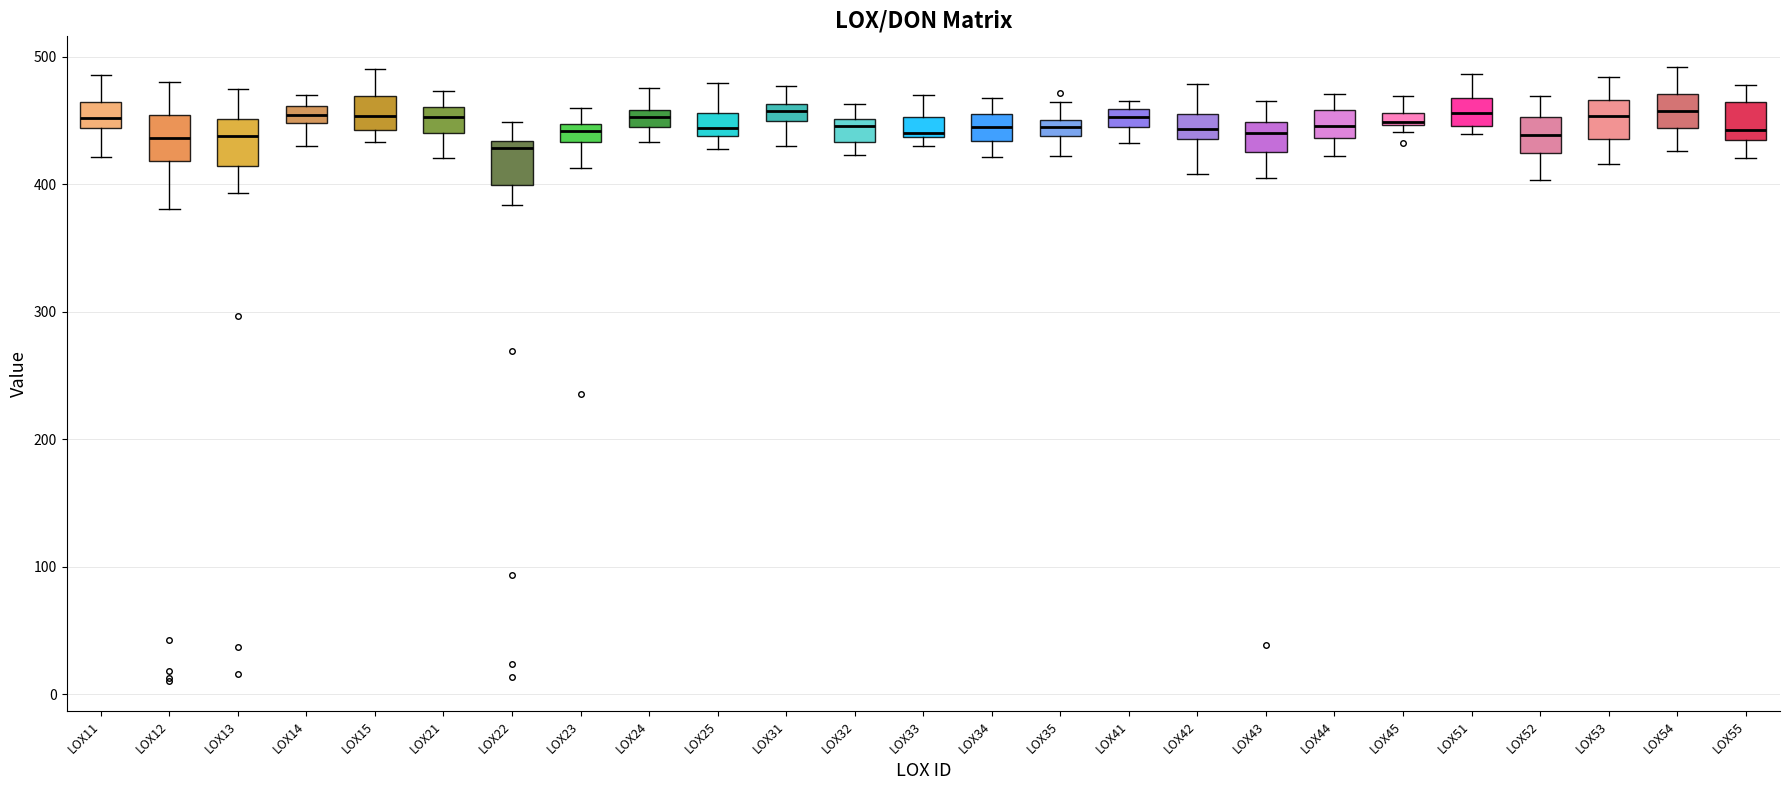

Where does the upper whisker of the box for LOX35 end on the y-axis? The values are not printed on the chart, so give them approximately, as read against the axis.

460